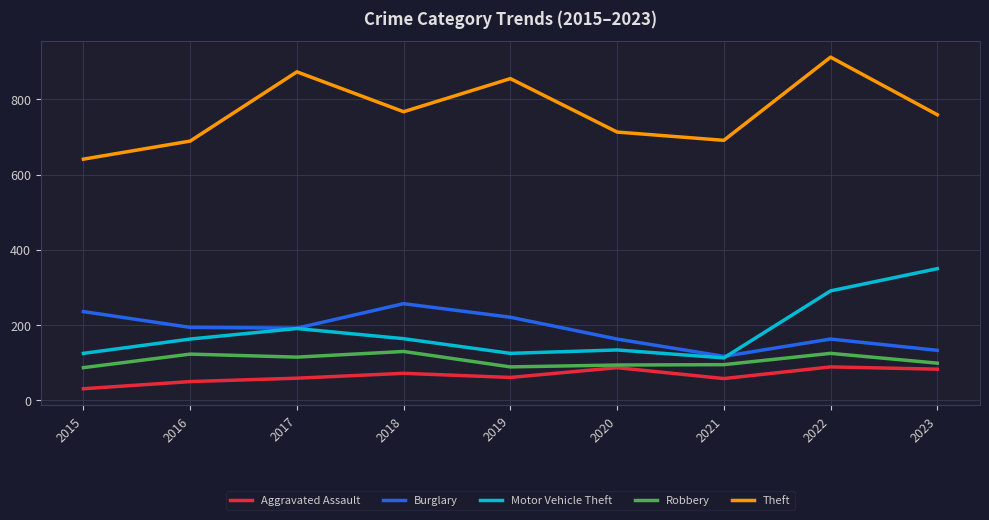

How many series are shown in this chart?

5